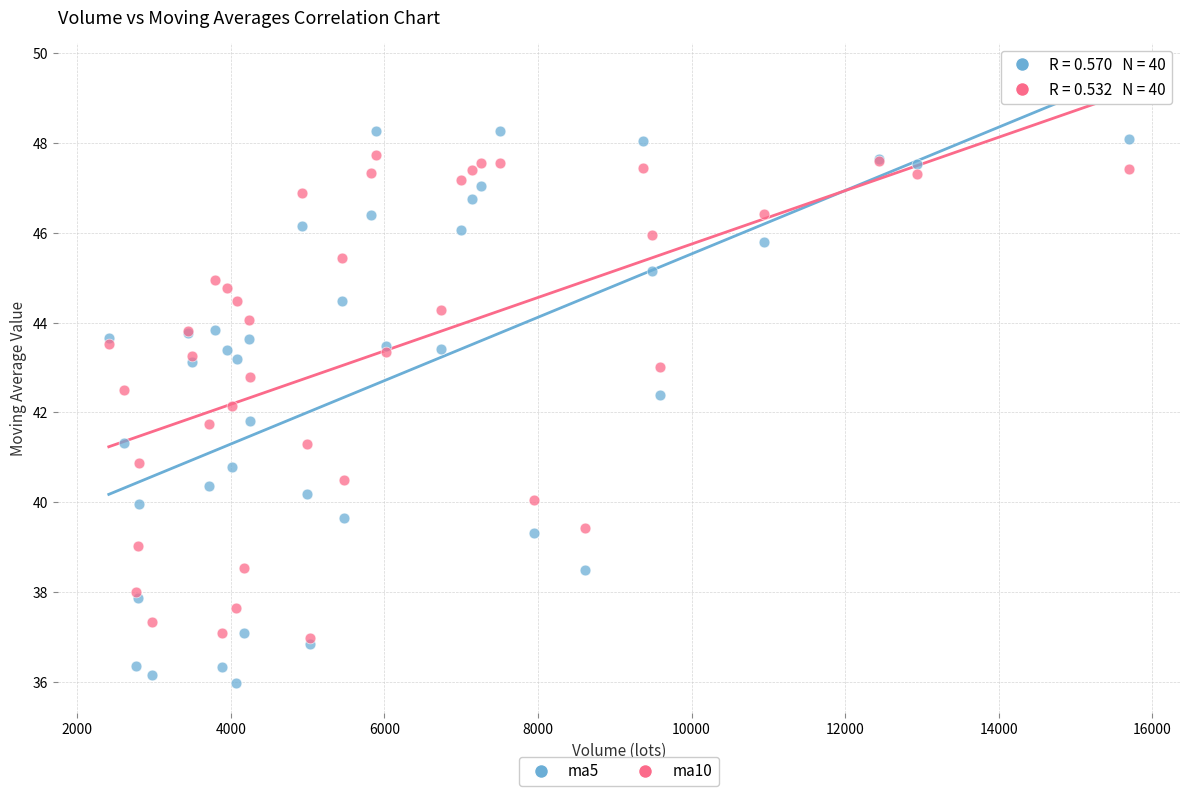

What are all the series names shown in the legend?

ma5, ma10